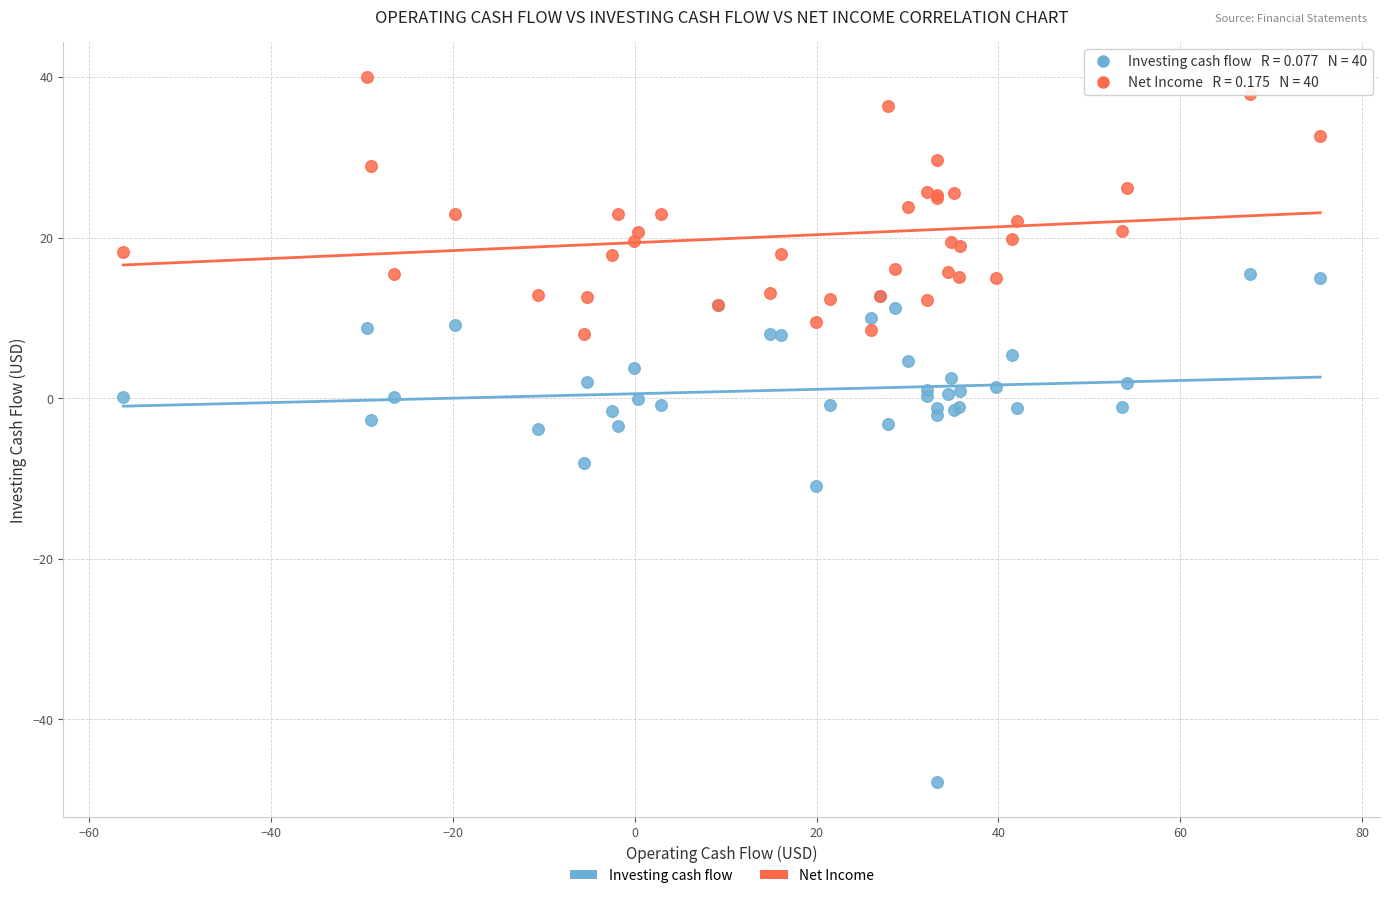

Which series contains the highest Y value?

Net Income